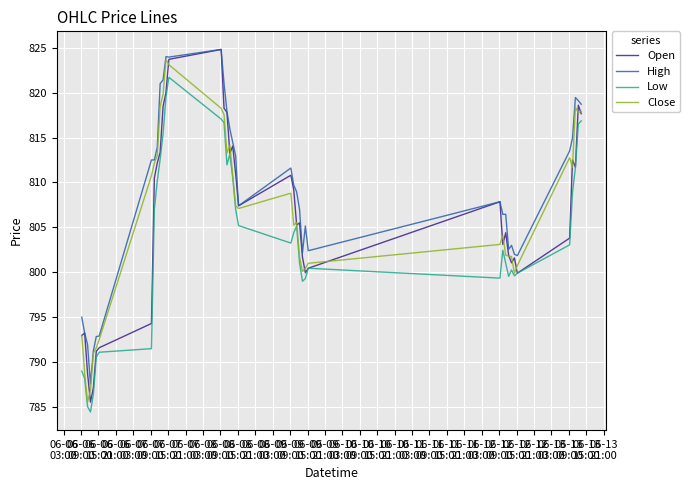

True or false: Low and High cross at least once.

False